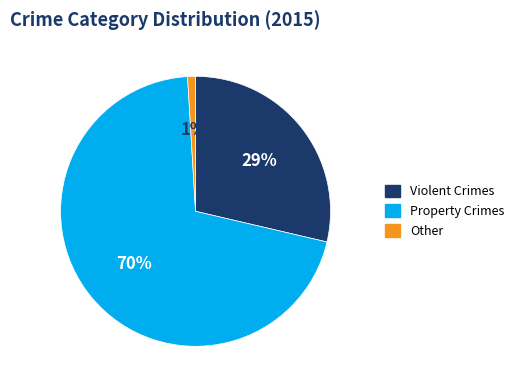

Which has a higher value, Violent Crimes or Property Crimes?

Property Crimes